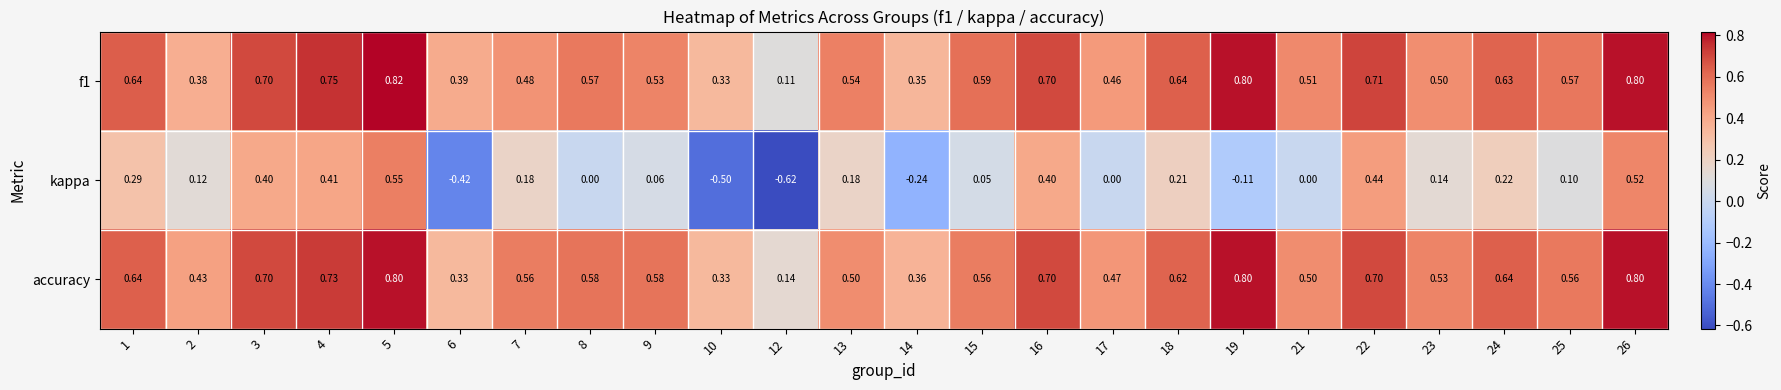

Which series has the widest spread of values?

kappa